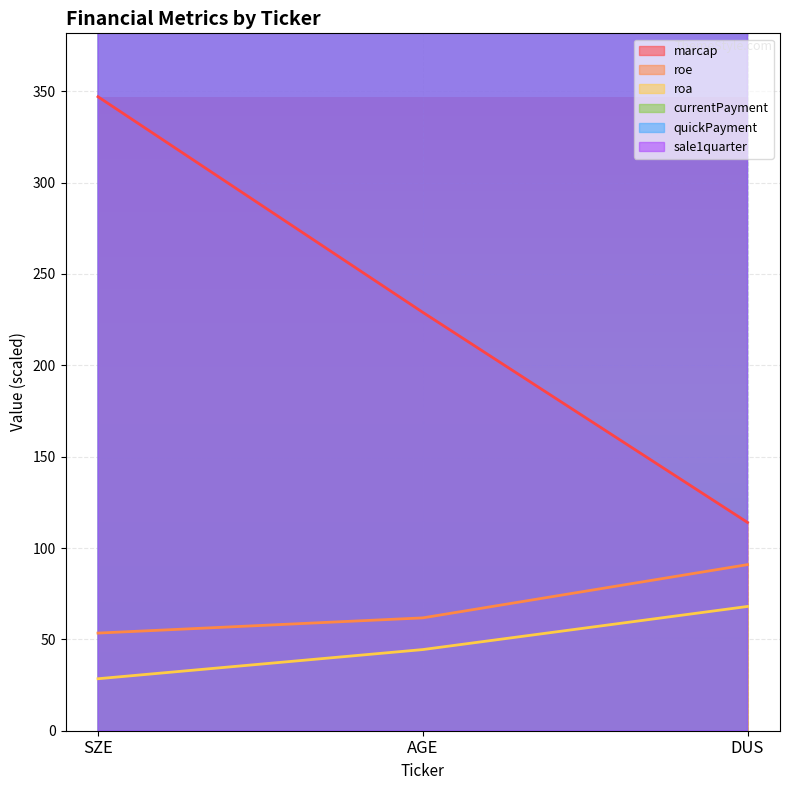

Rank the categories by roe value from lowest to highest.

SZE, AGE, DUS